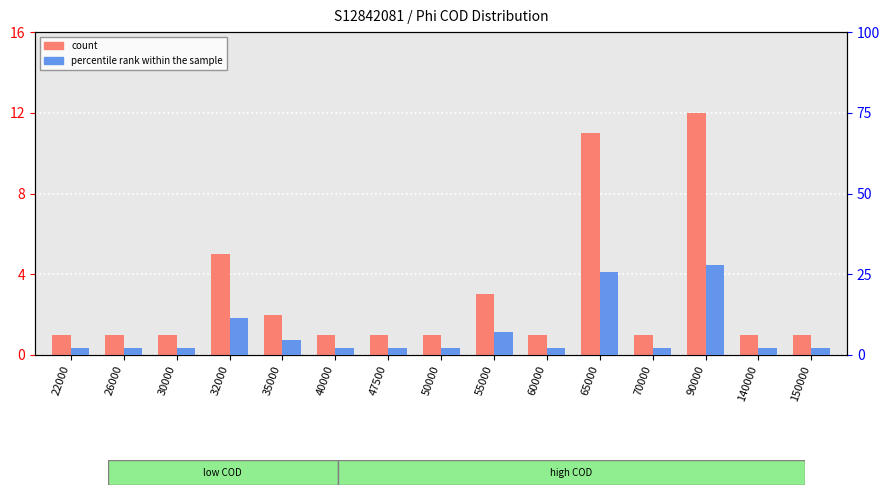

What are all the series names shown in the legend?

count, percentile rank within the sample